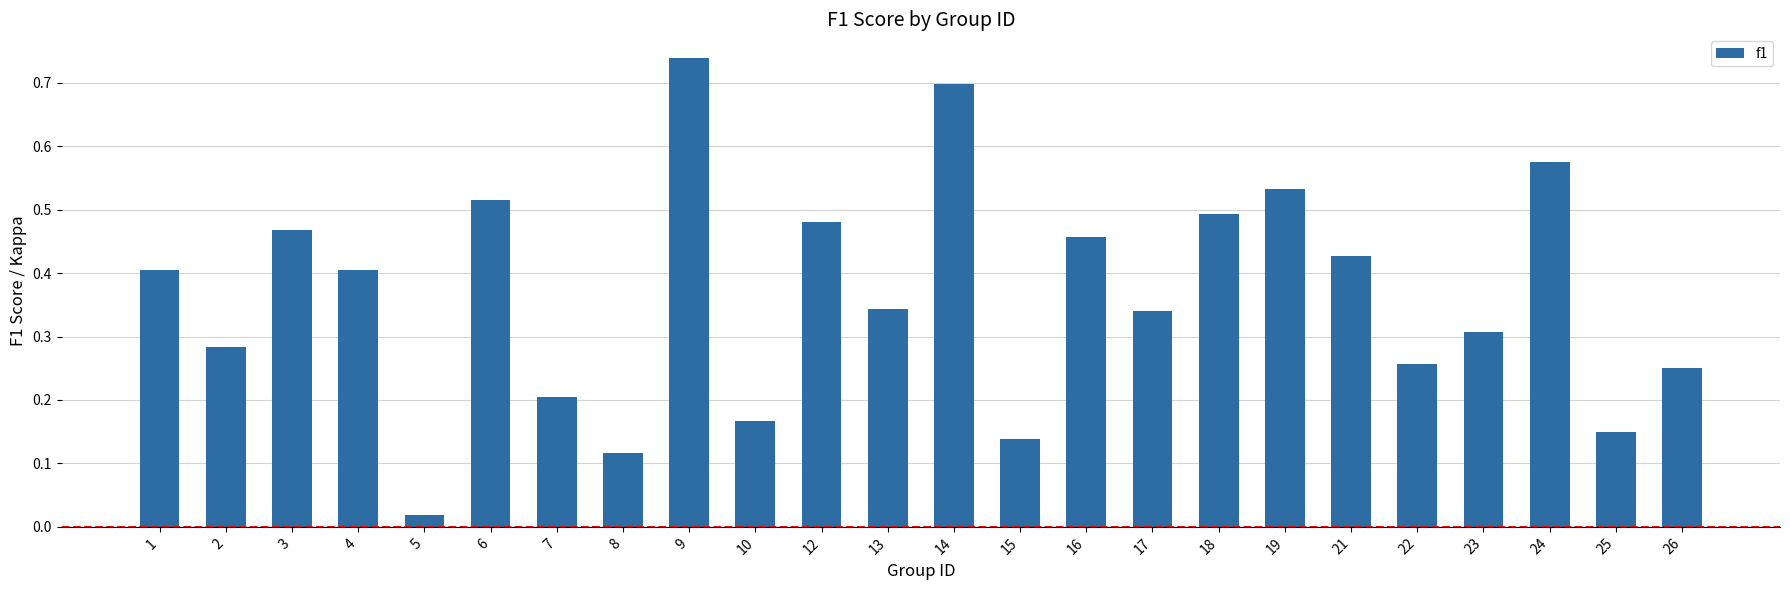

Does the chart contain stacked bars?

No